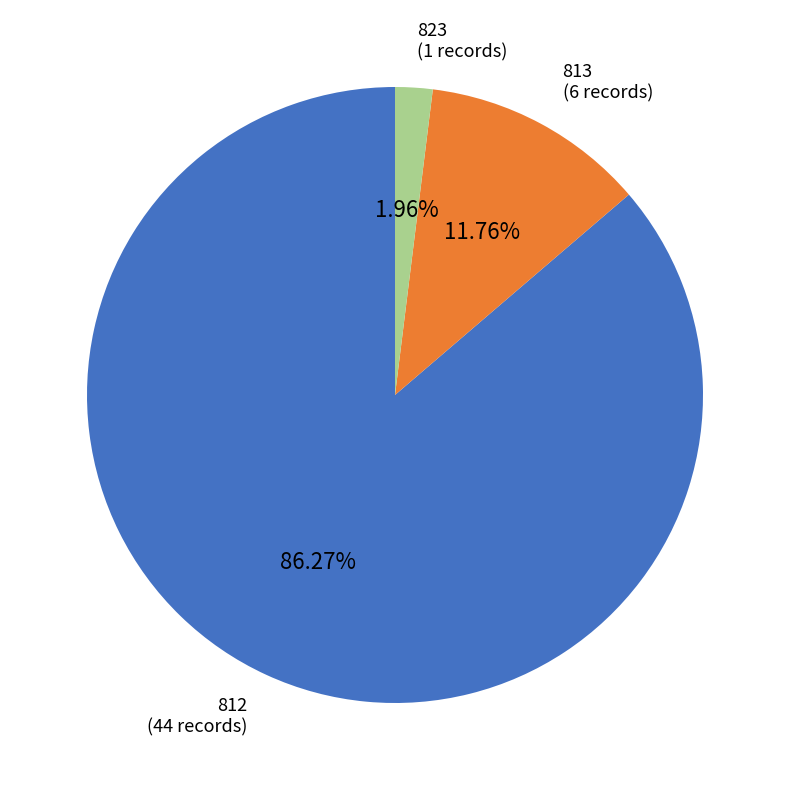

Does any single category account for the majority?

Yes